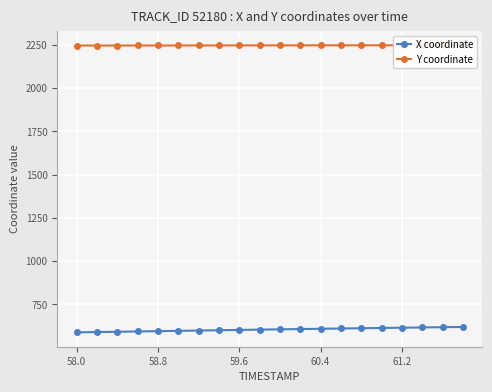

Reading left to right, what are all the values shown in this chart?

X coordinate: 588.0	589.7	591.5	593.2	595.0	596.8	598.6	600.3	602.1	603.8	605.5	607.2	608.8	610.4	612.0	613.5	615.0	616.5	617.9	619.3
Y coordinate: 2246.4	2246.4	2246.5	2246.6	2246.6	2246.7	2246.8	2246.9	2247.0	2247.2	2247.2	2247.3	2247.4	2247.5	2247.6	2247.7	2247.8	2247.8	2247.9	2247.9